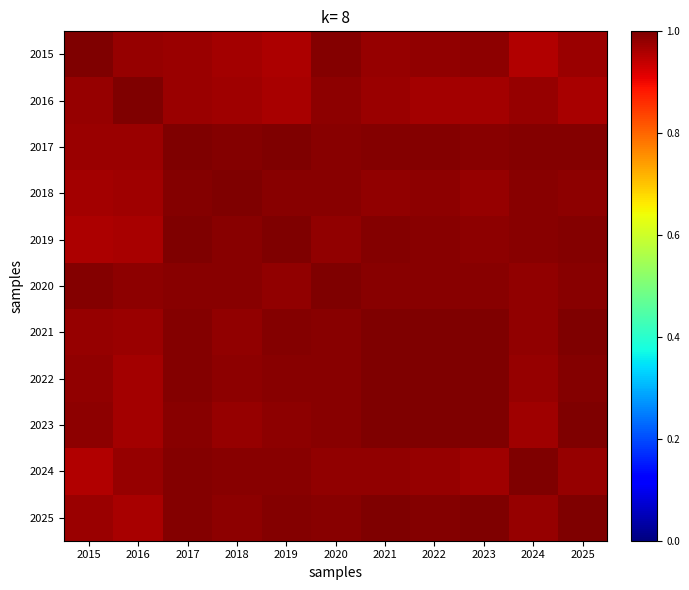

What is the maximum value shown in the chart?

1.0